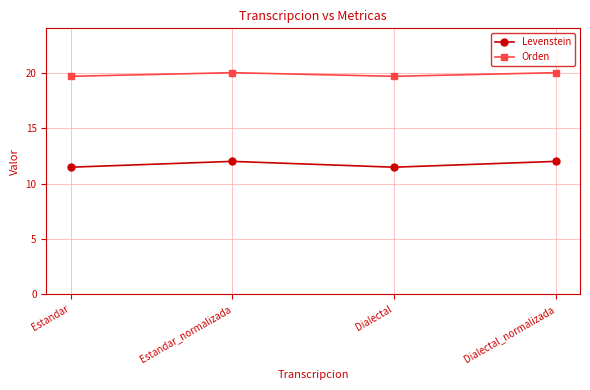

What is the average value of the Levenstein series?

11.7